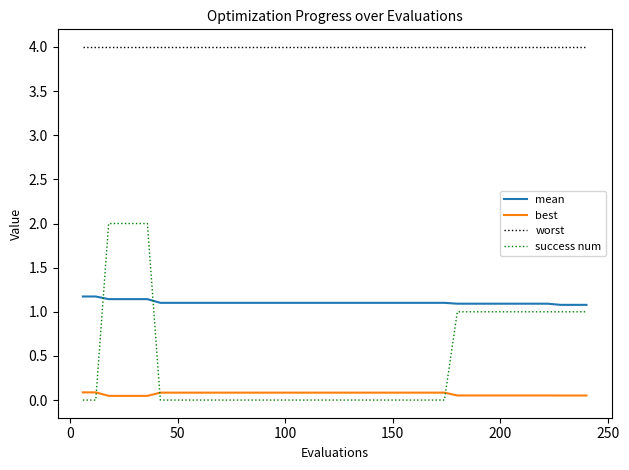

Which series has the largest range (max minus min)?

success num